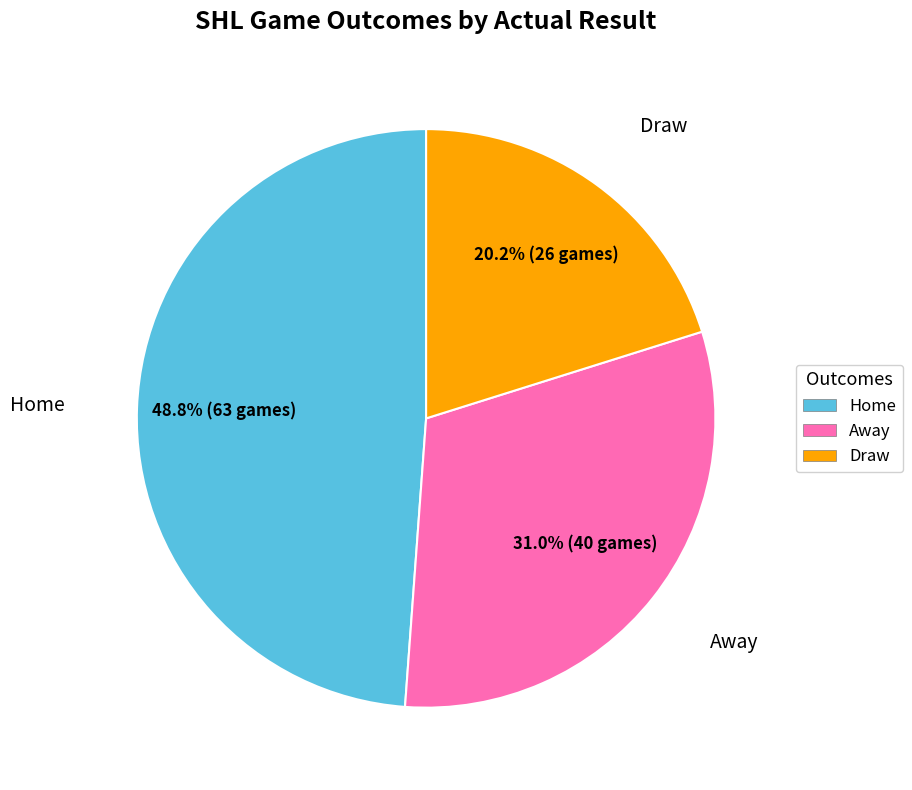

Which has a higher value, Home or Draw?

Home